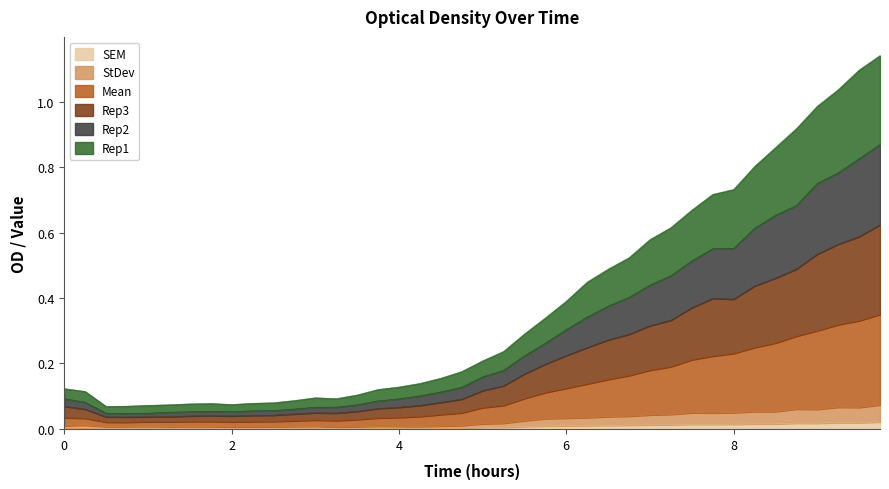

Where is Rep3 nearest to the value 0?

0.75